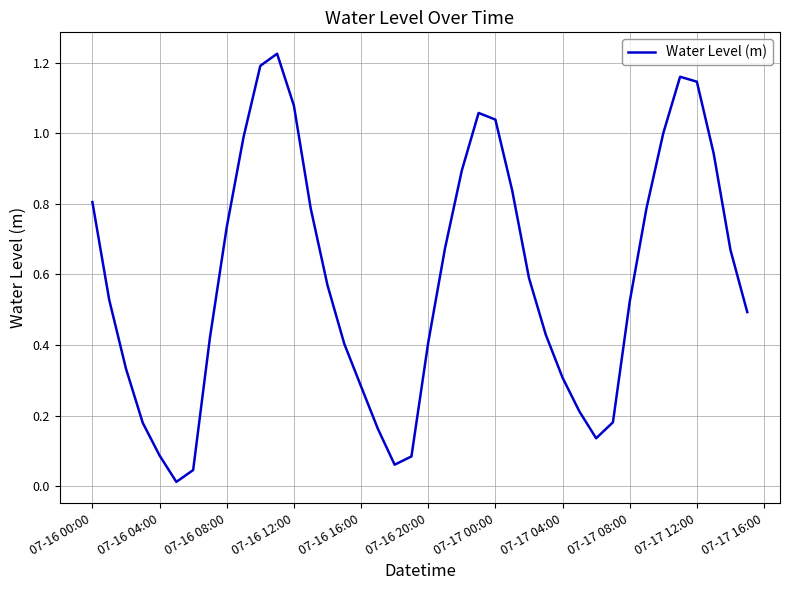

The chart shows a value of 0.8 at 07-17 12:00. True or false?

False